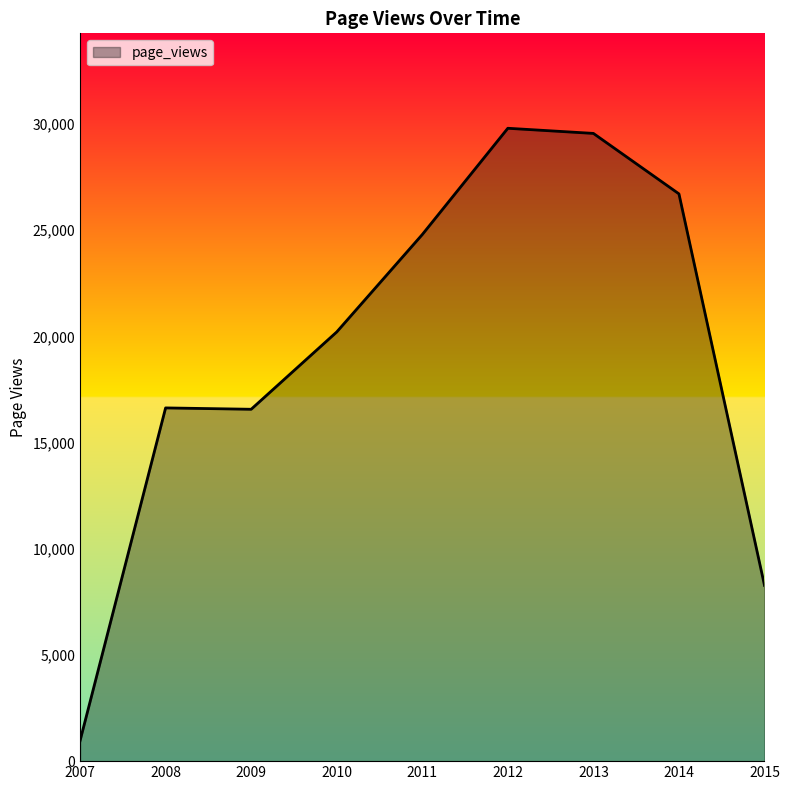

True or false: the data shows 16570 at 2009.

True